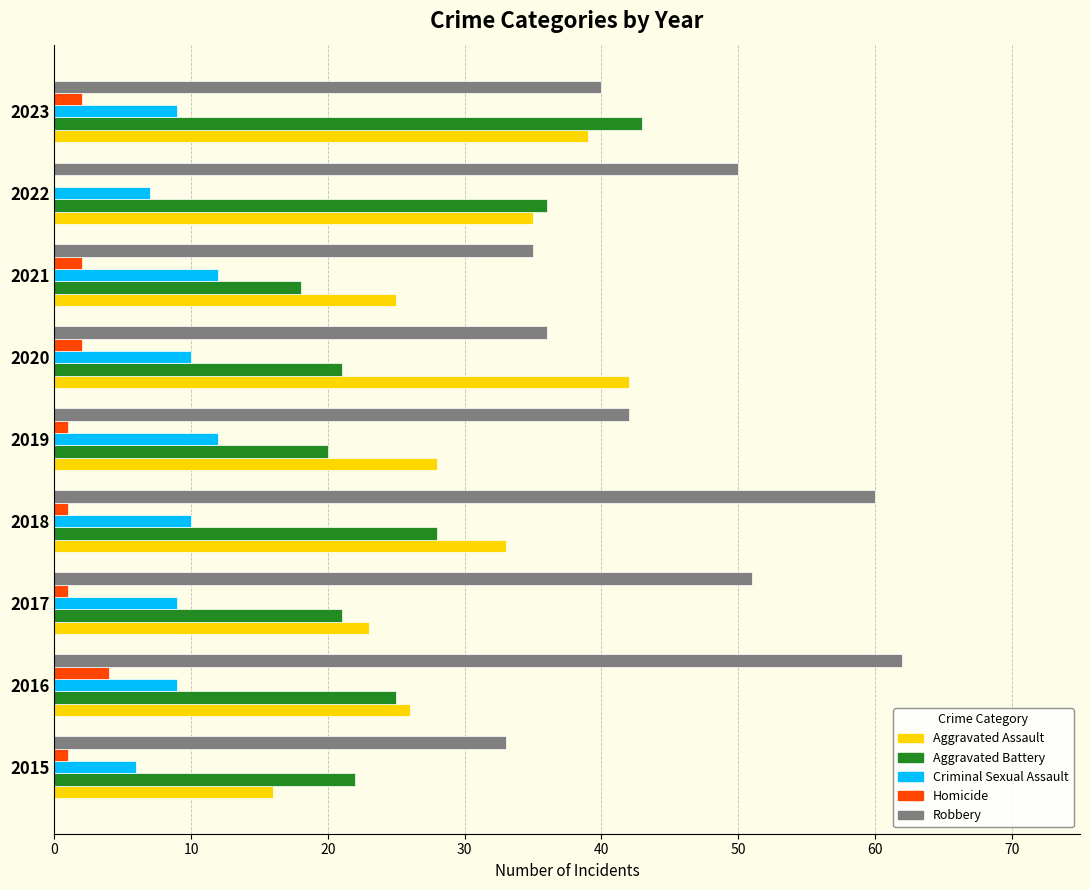

At which label is Aggravated Battery closest to 30?

2018